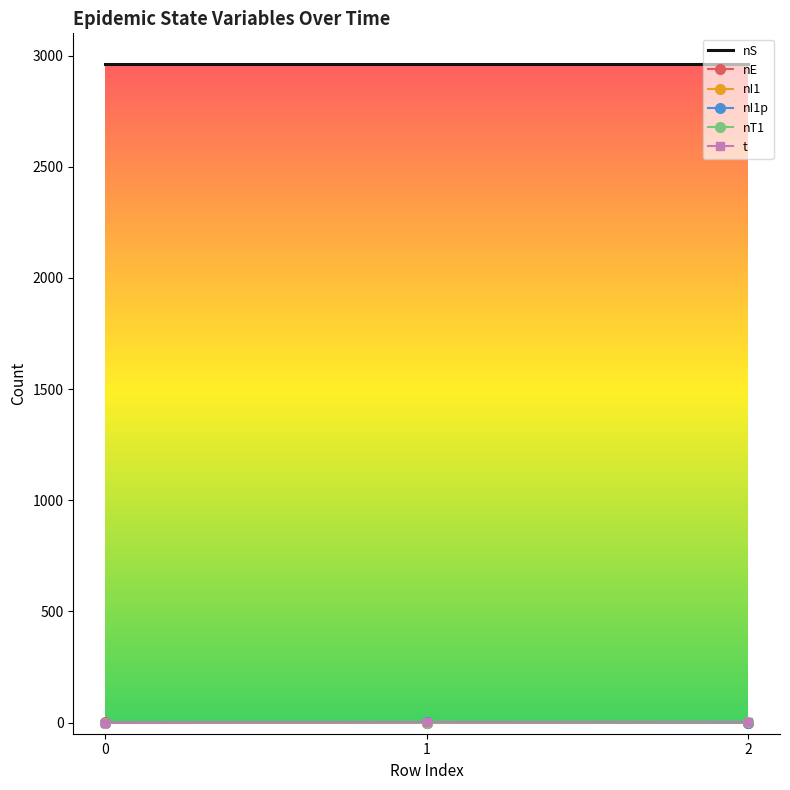

Is it true that nI1 equals 0.0 at 2?

True